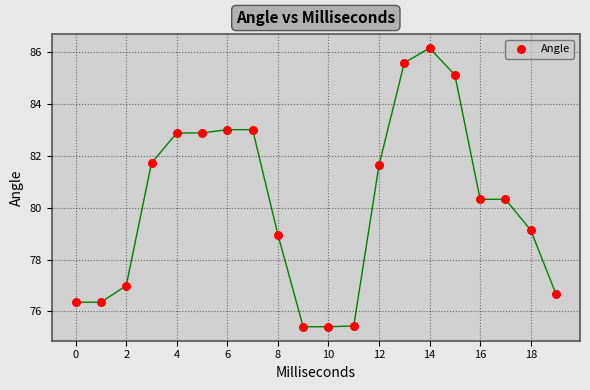

What is the range of Y values (max minus min)?

10.7